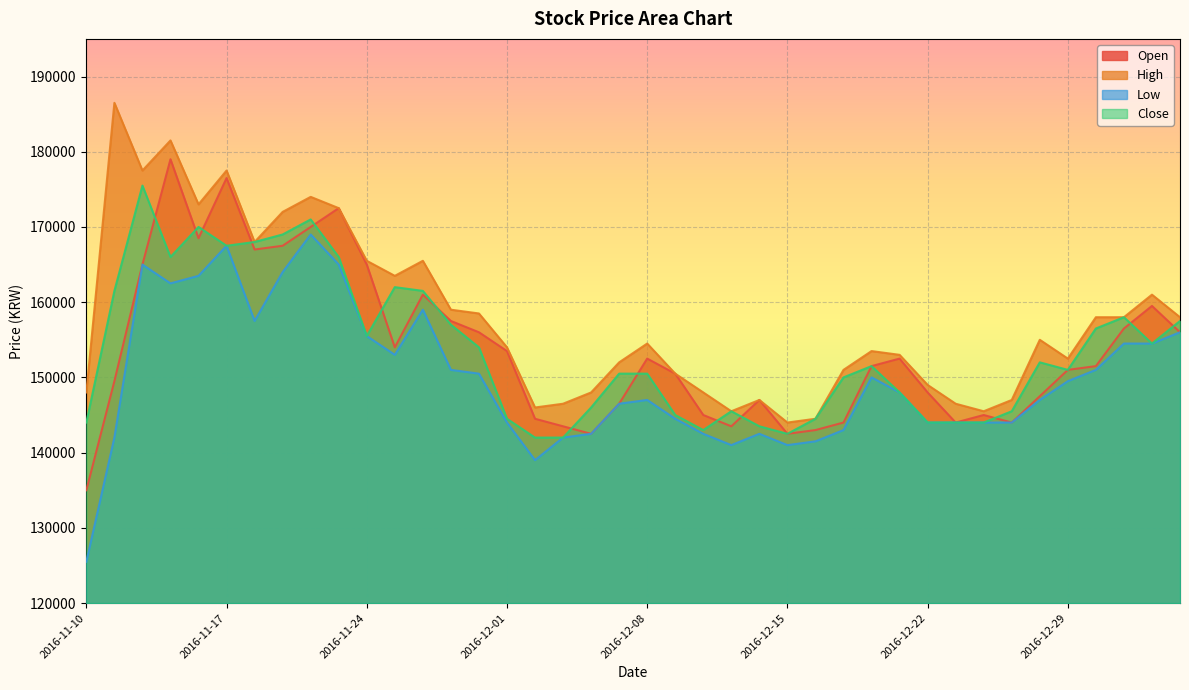

True or false: Low and Open intersect in this chart.

False